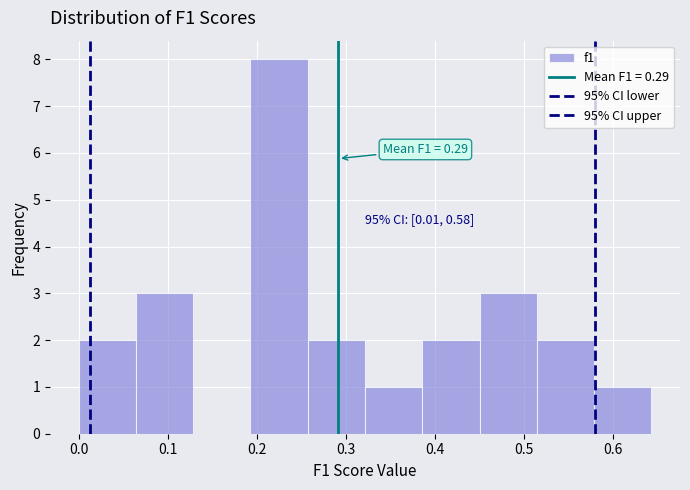

Over which range of the x-axis is the bar tallest?

0.19 to 0.26